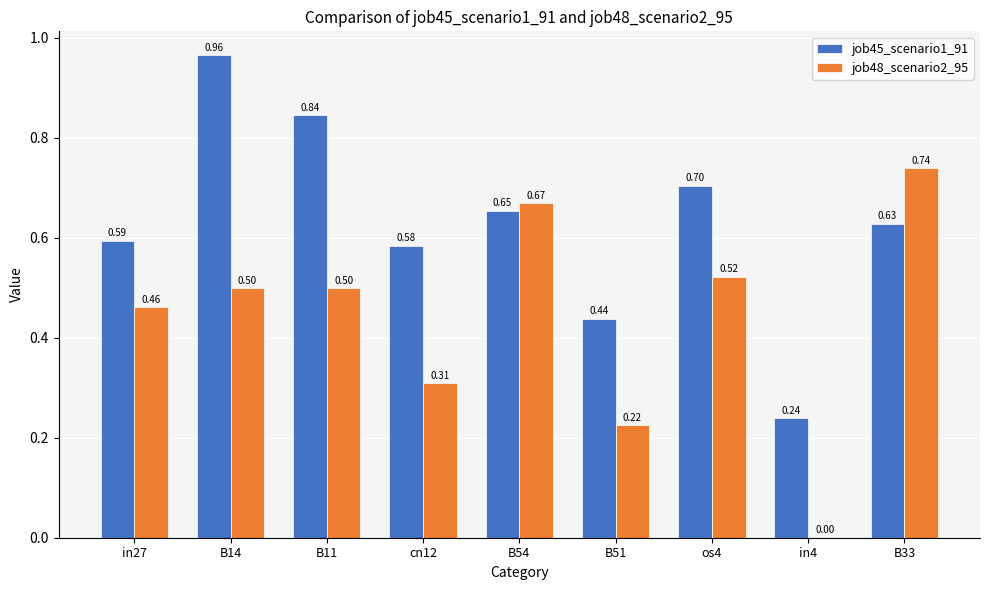

Does the chart contain stacked bars?

No